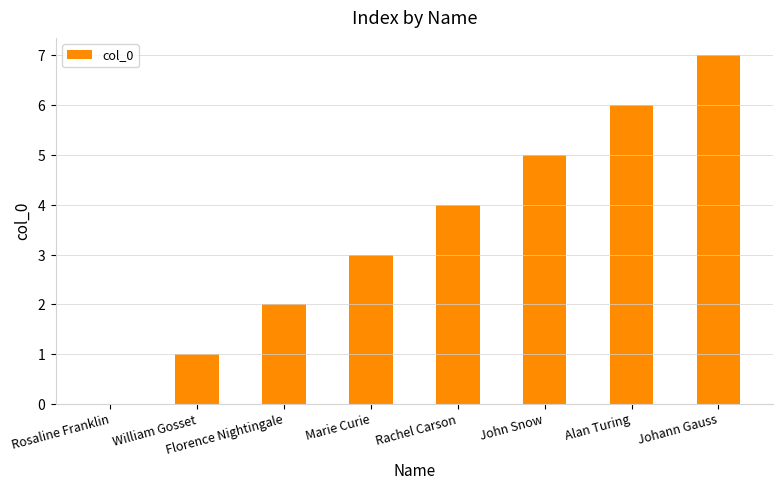

Does the chart contain stacked bars?

No